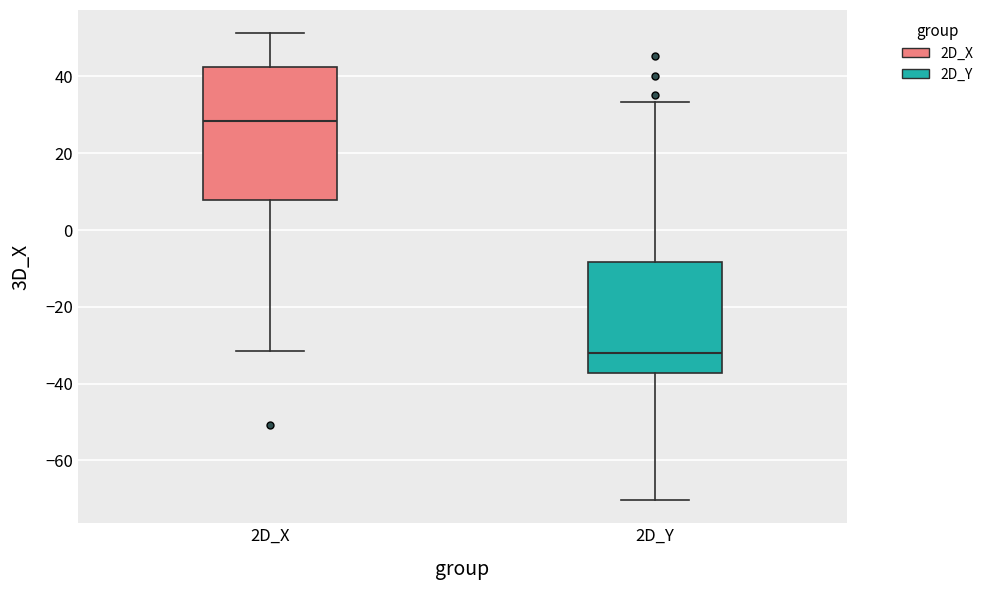

Reading left to right, read every box against the y-axis: the position of its median line, the range the box covers, and the ends of its whiskers. The values are not printed on the chart, so give them approximately, as read against the axis.

2D_X: median 28, box 8 to 42, whiskers -32 to 52
2D_Y: median -32, box -38 to -8, whiskers -70 to 34